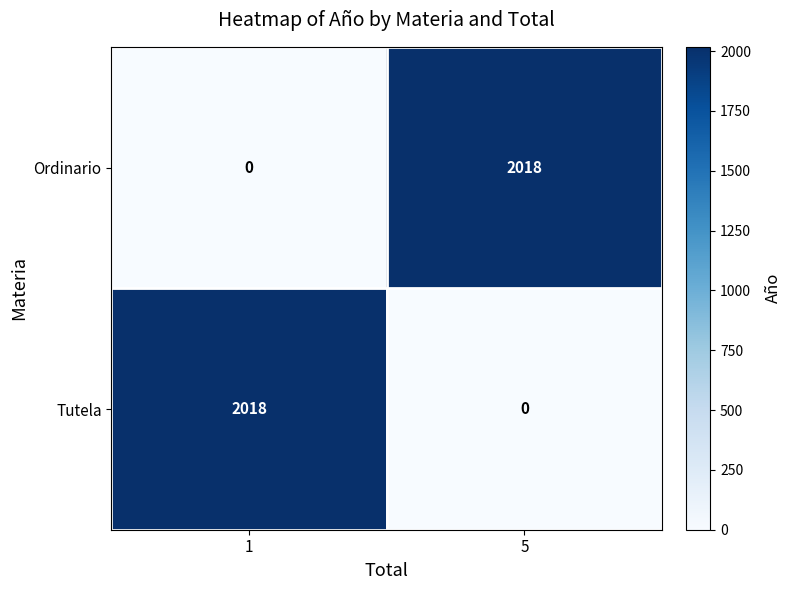

Count the number of categories in the chart.

2